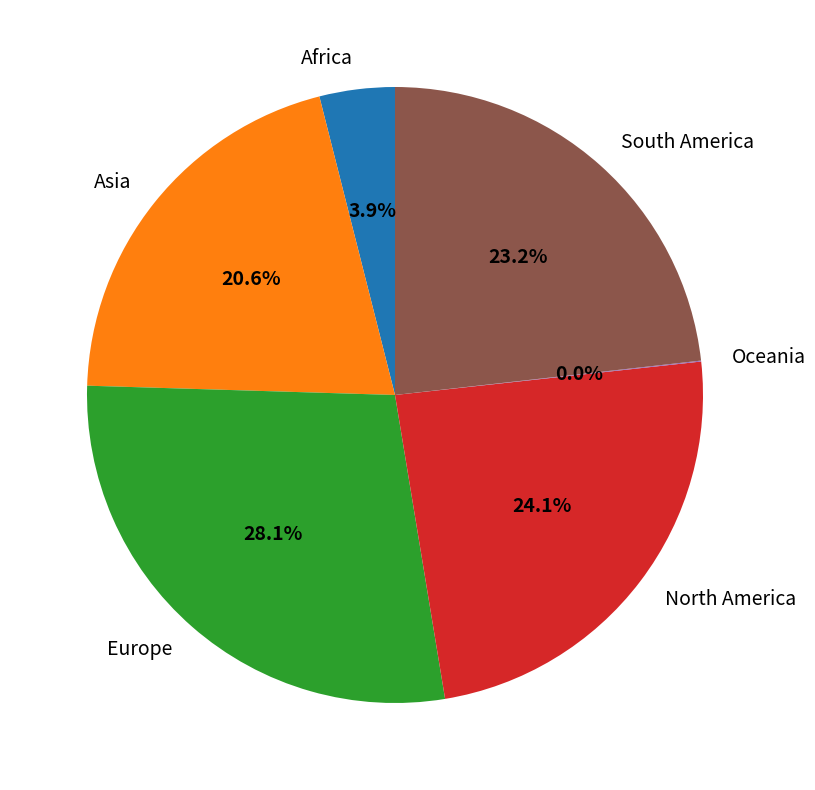

Which category has the biggest portion of the pie?

Europe